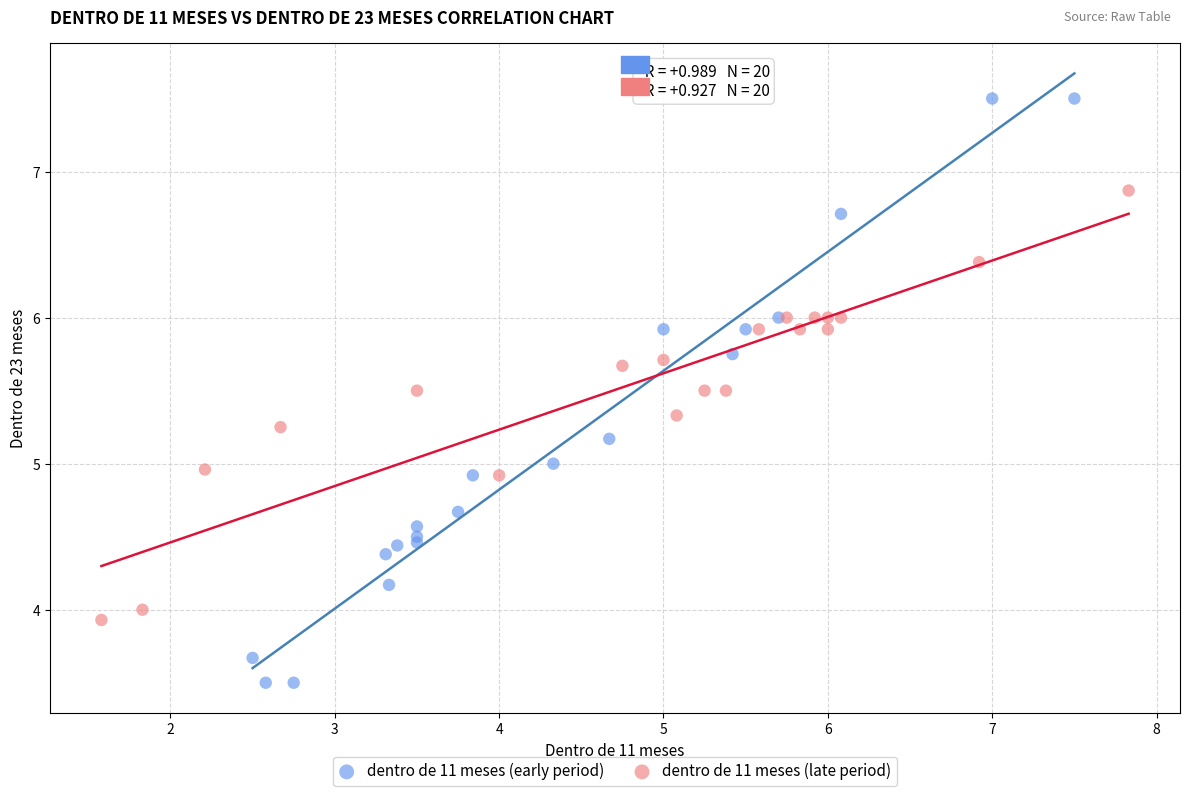

Which series has the widest spread of Y values?

dentro de 11 meses (early period)